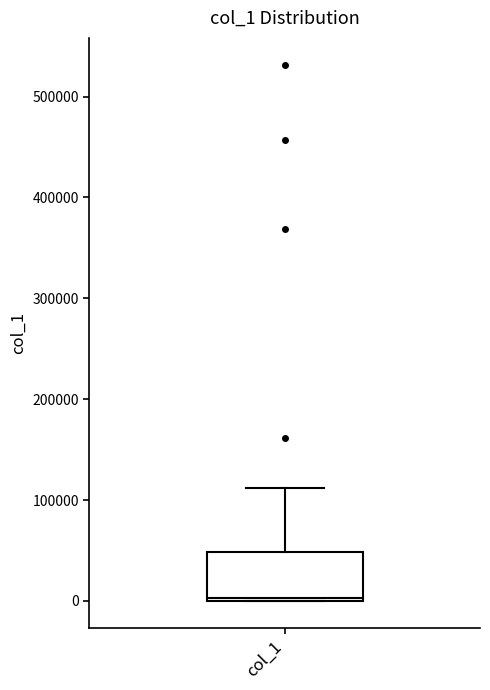

Where is the upper edge of the box for col_1 on the y-axis? The values are not printed on the chart, so give them approximately, as read against the axis.

50000